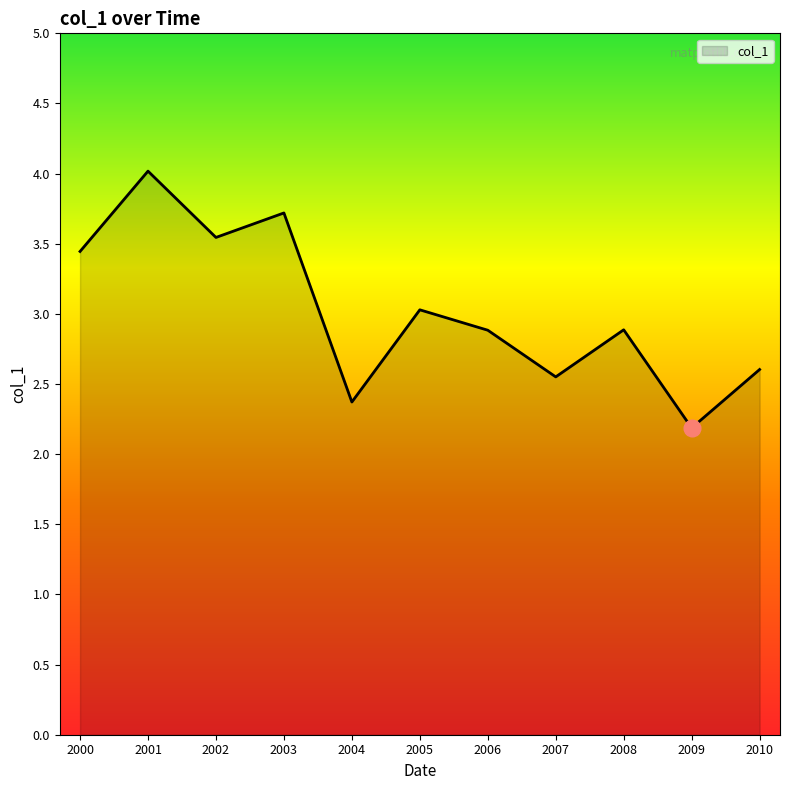

Approximately how many times larger is the value at 2002 compared to 2006?

1.2